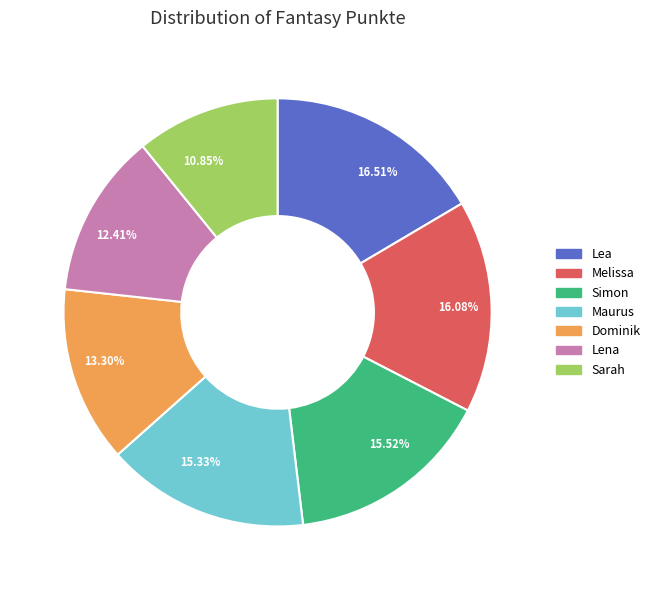

To the nearest percent, what is the average slice percentage?

14%